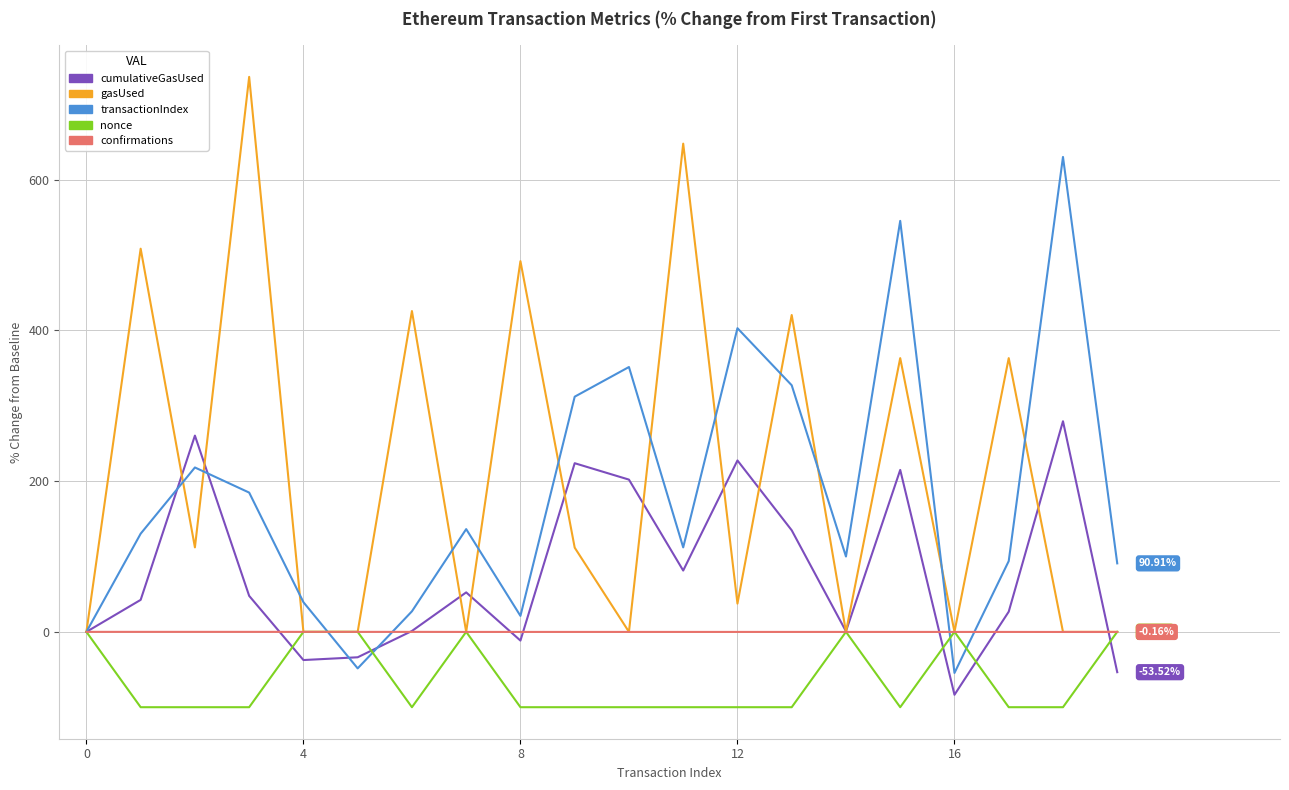

Which series has the largest range (max minus min)?

gasUsed